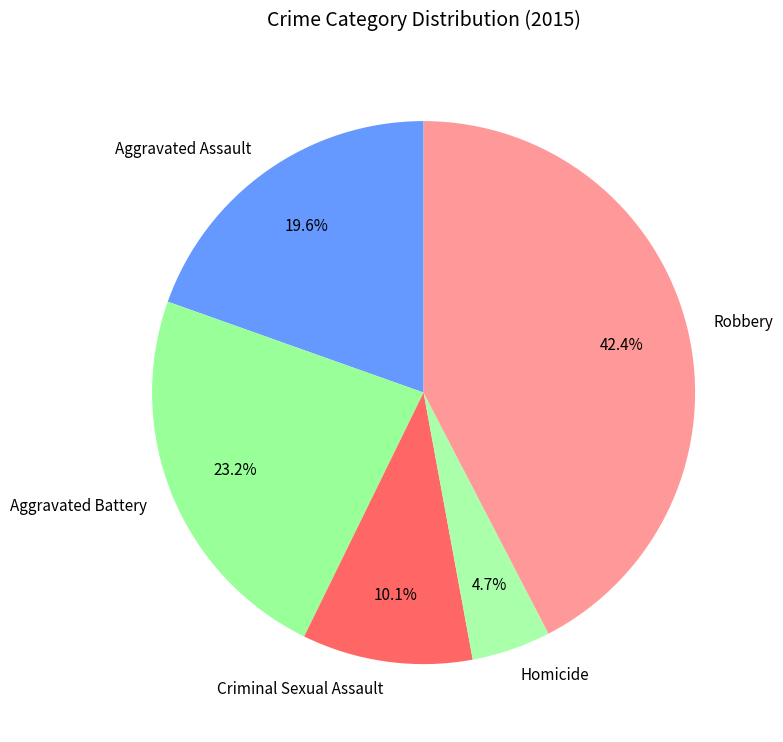

How many slices are in this pie chart?

5